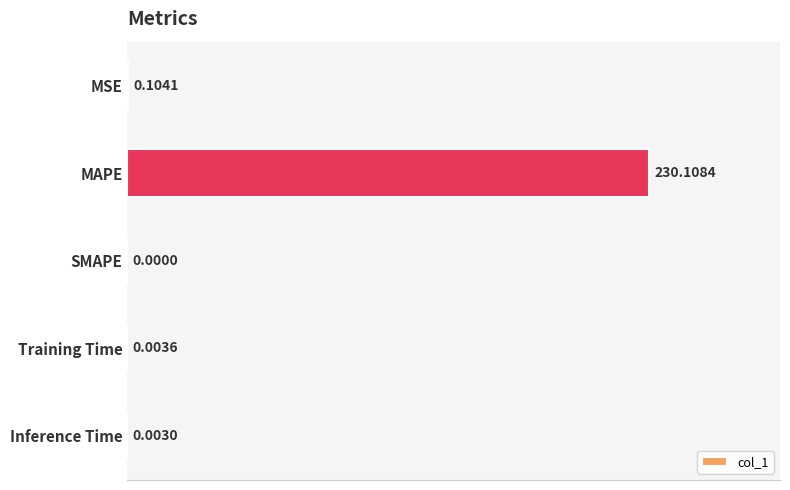

Where is the data nearest to the value 115?

MSE